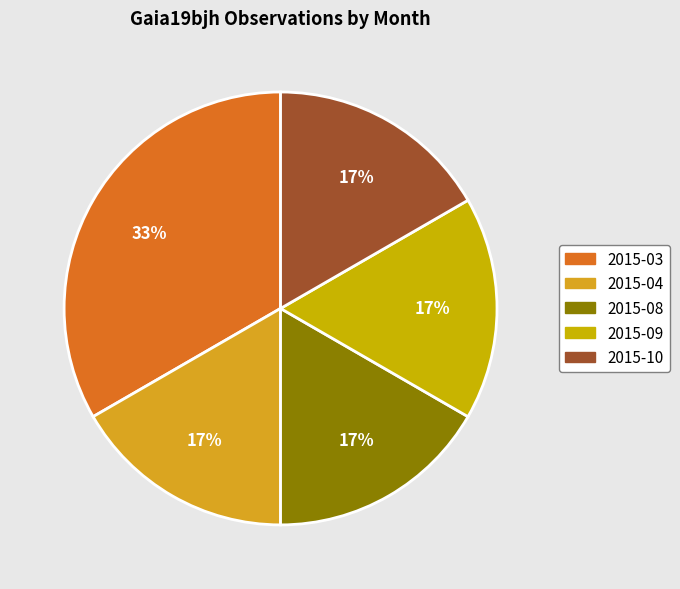

How many segments does this pie chart have?

5